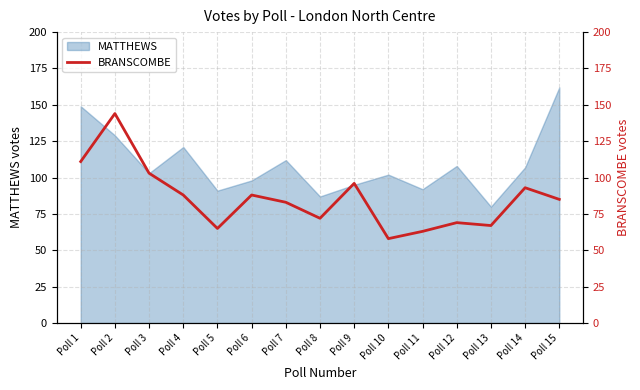

What is the lowest value of the MATTHEWS series?

80